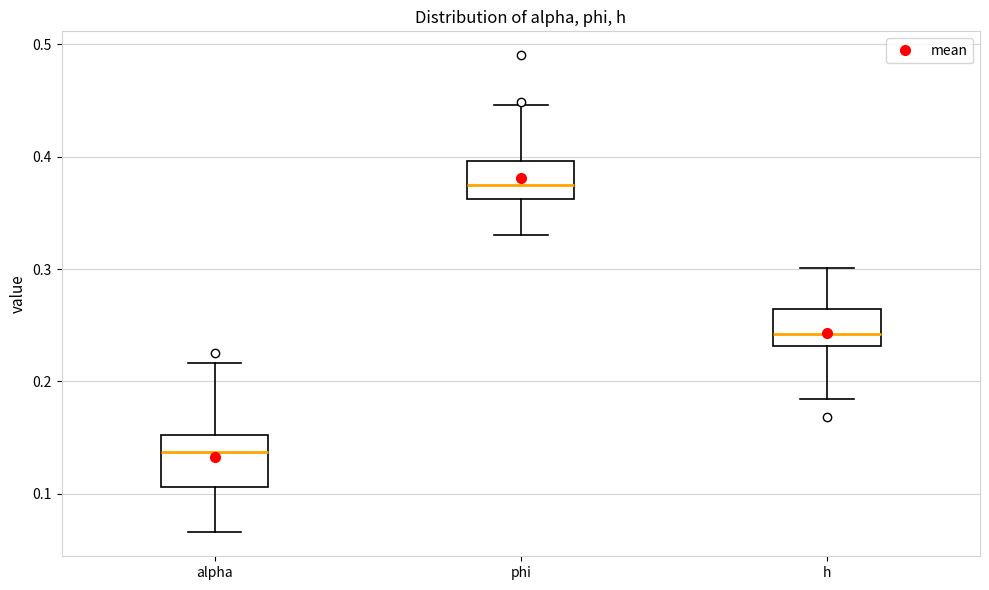

Which box has the highest median line?

phi